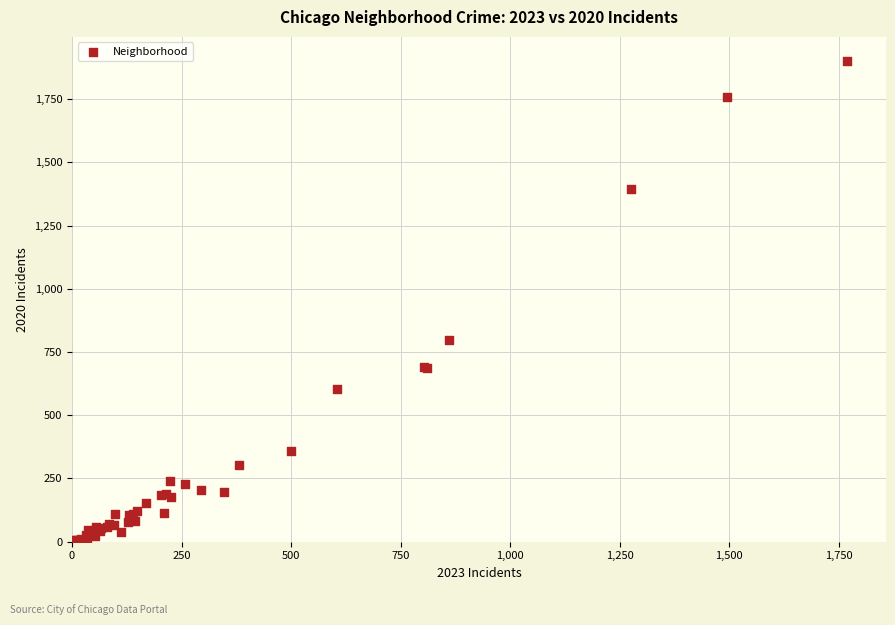

What Y value in the scatter plot is closest to 953?

796